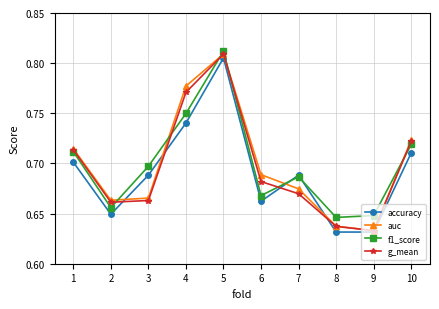

How many times do f1_score and auc cross each other?

6